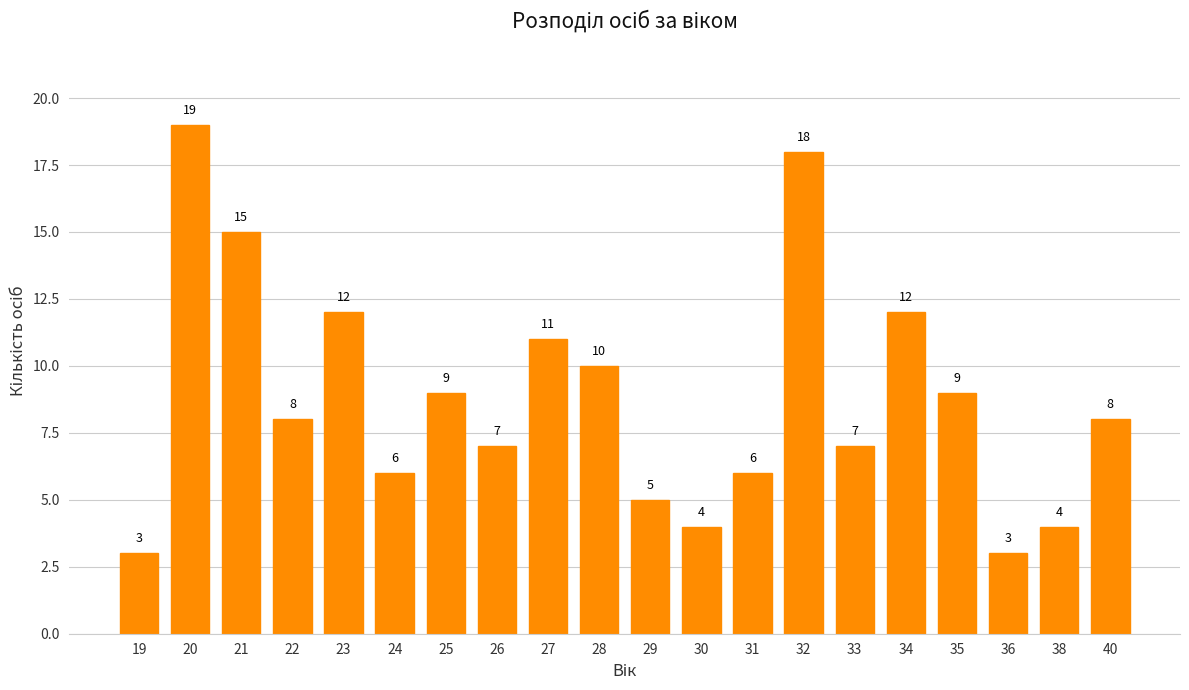

Approximately how many times larger is the value at 28 compared to 34?

0.8